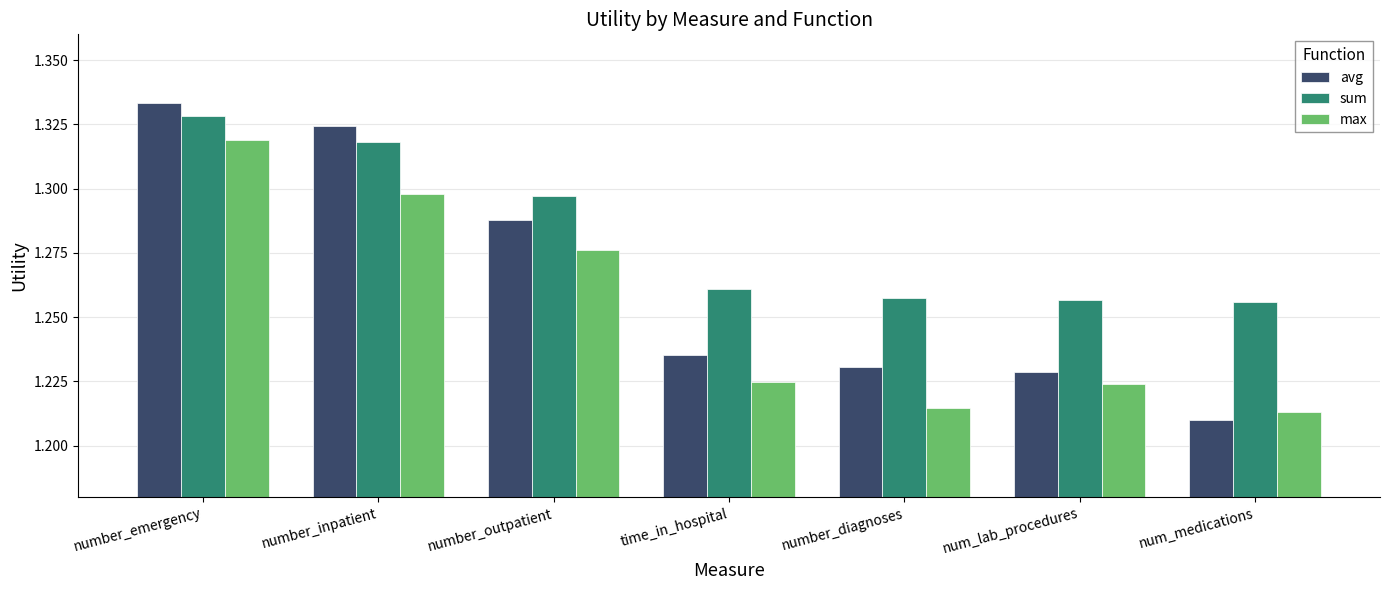

List the series in order of their overall mean, highest first.

sum, avg, max